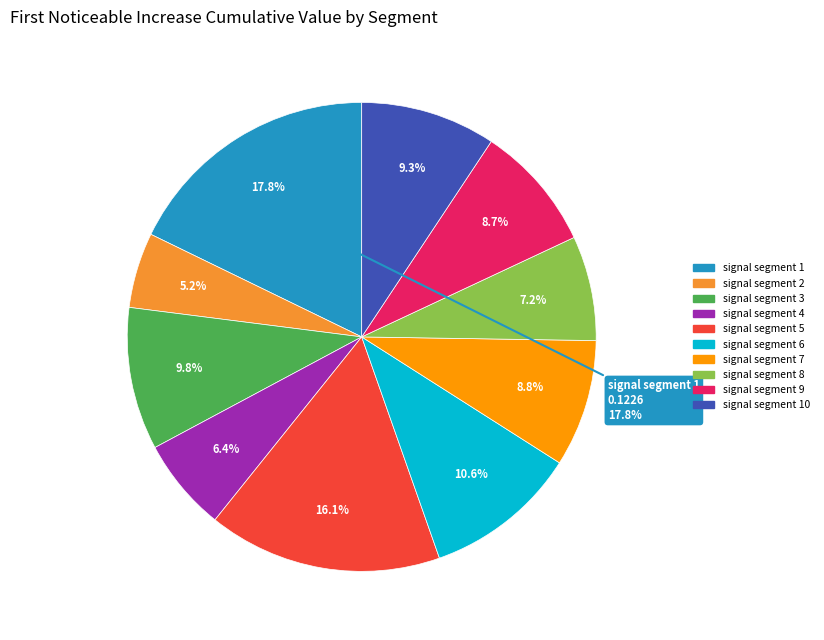

How many slices are in this pie chart?

10